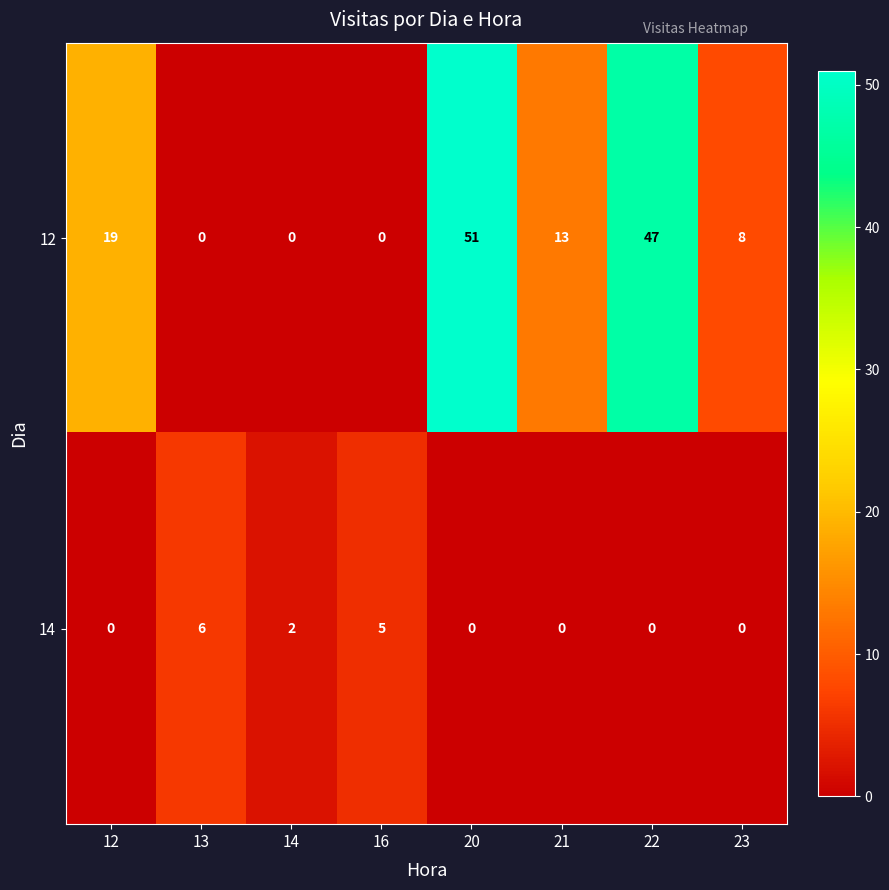

Reading right to left, extract all data points from this chart.

12: 8	47	13	51	0	0	0	19
14: 0	0	0	0	5	2	6	0